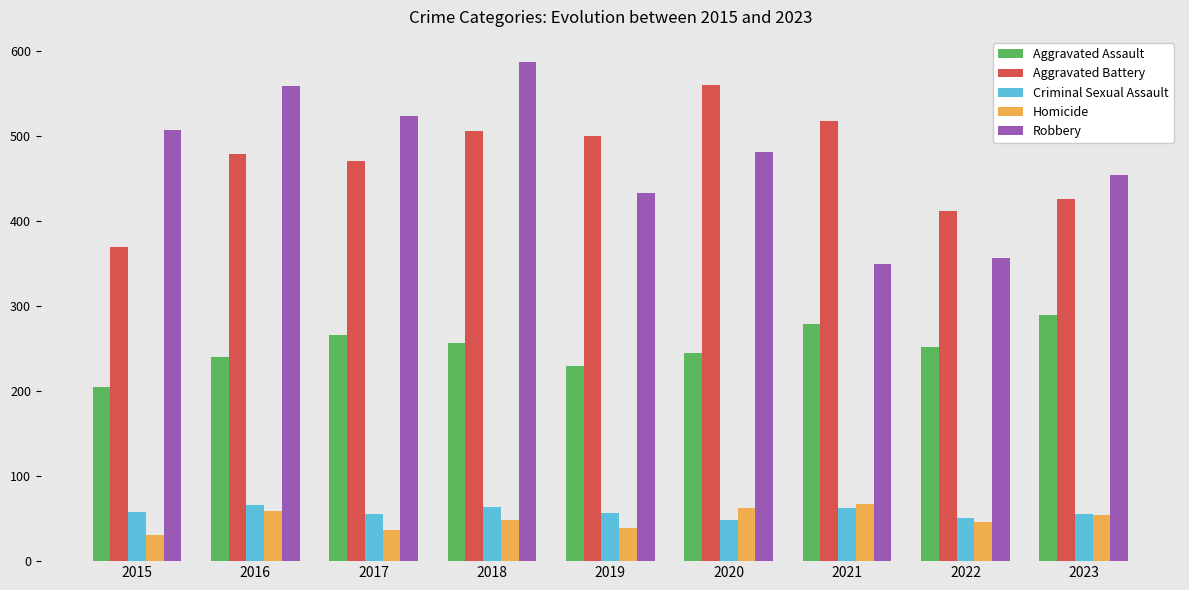

True or false: Homicide has a value of 75 at 2022.

False